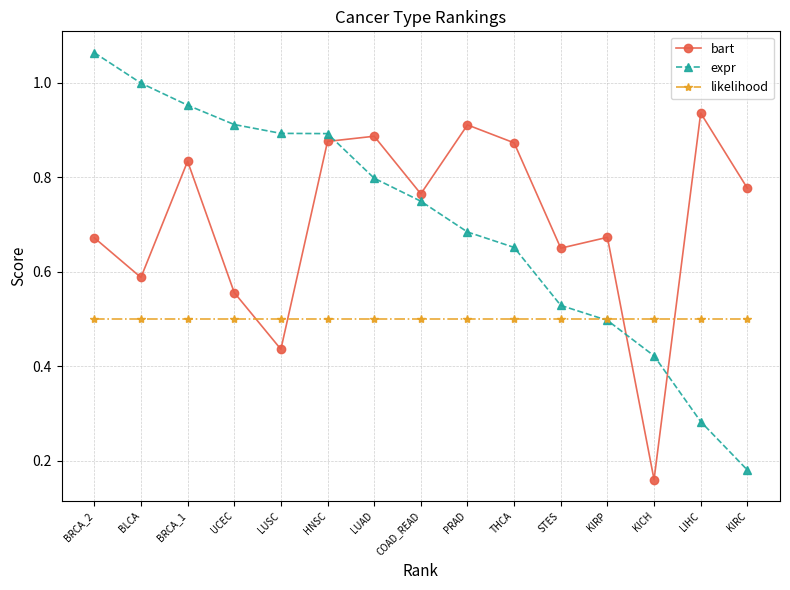

What is the label of the 1st point from the left?

BRCA_2